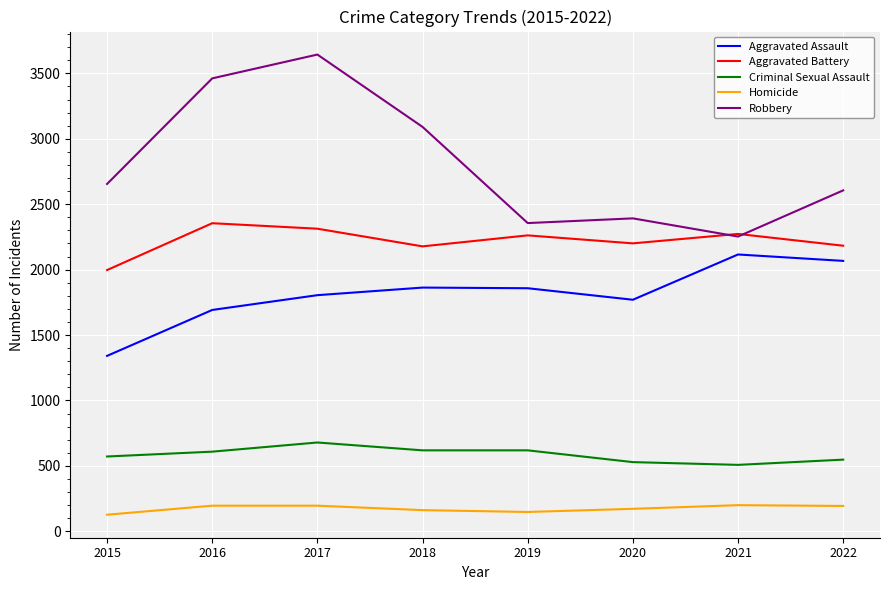

How many lines are shown in the chart?

5